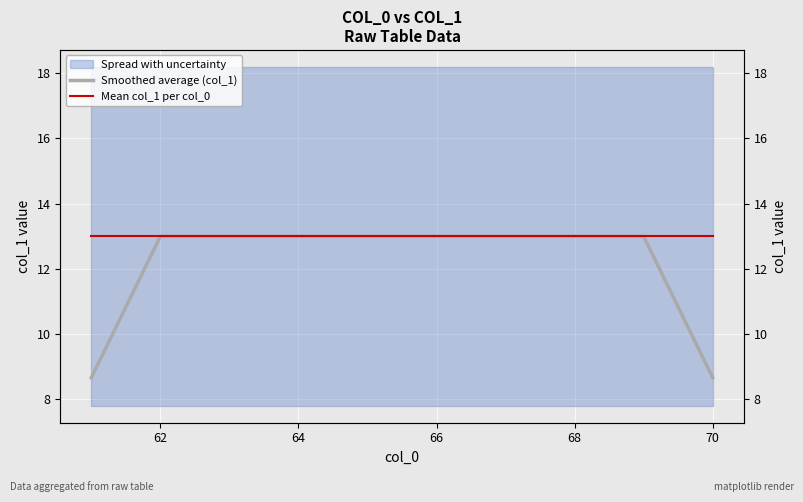

What is the minimum value for Mean col_1 per col_0?

13.0